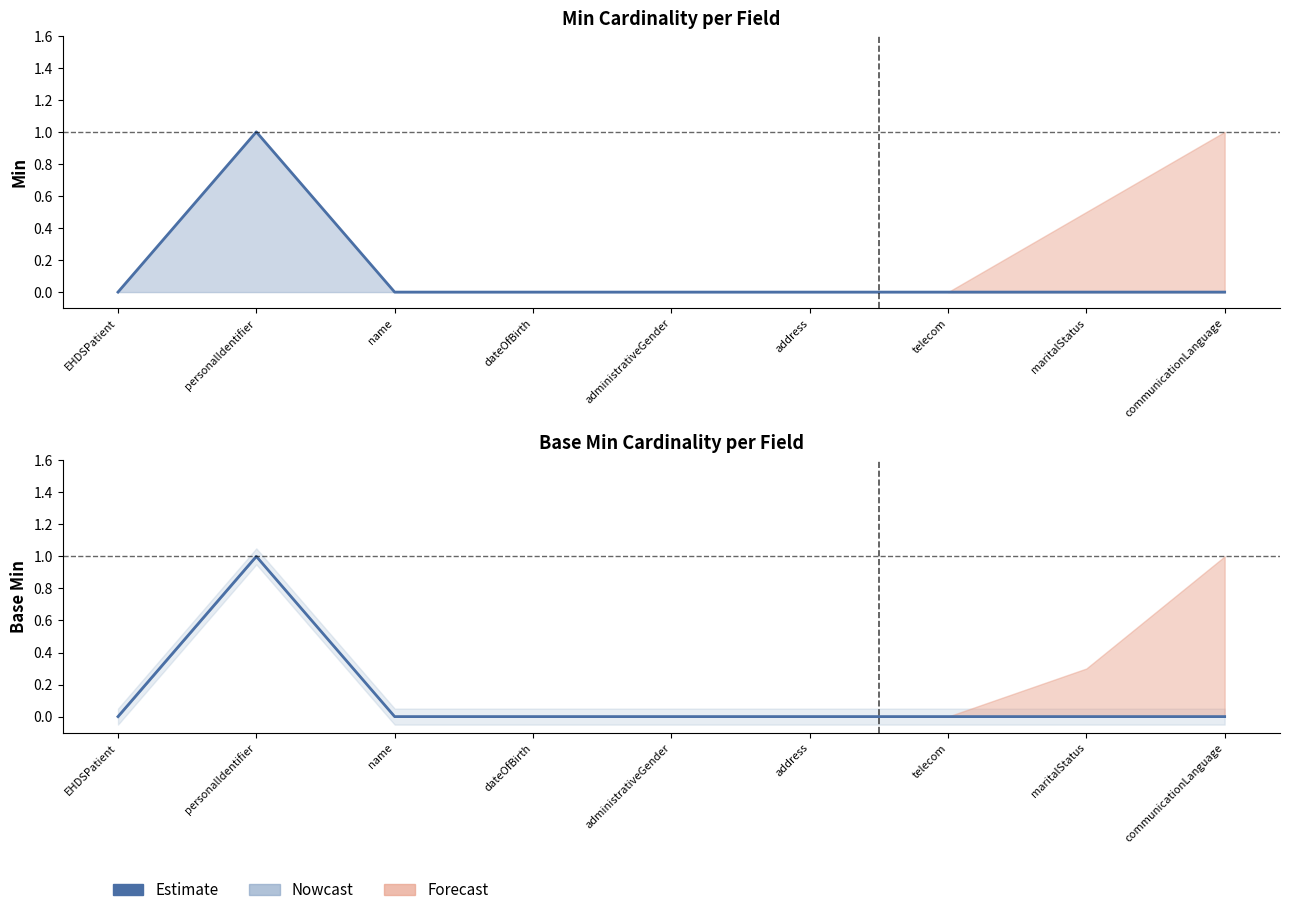

Rank the categories by value from highest to lowest.

personalIdentifier, EHDSPatient, name, dateOfBirth, administrativeGender, address, telecom, maritalStatus, communicationLanguage